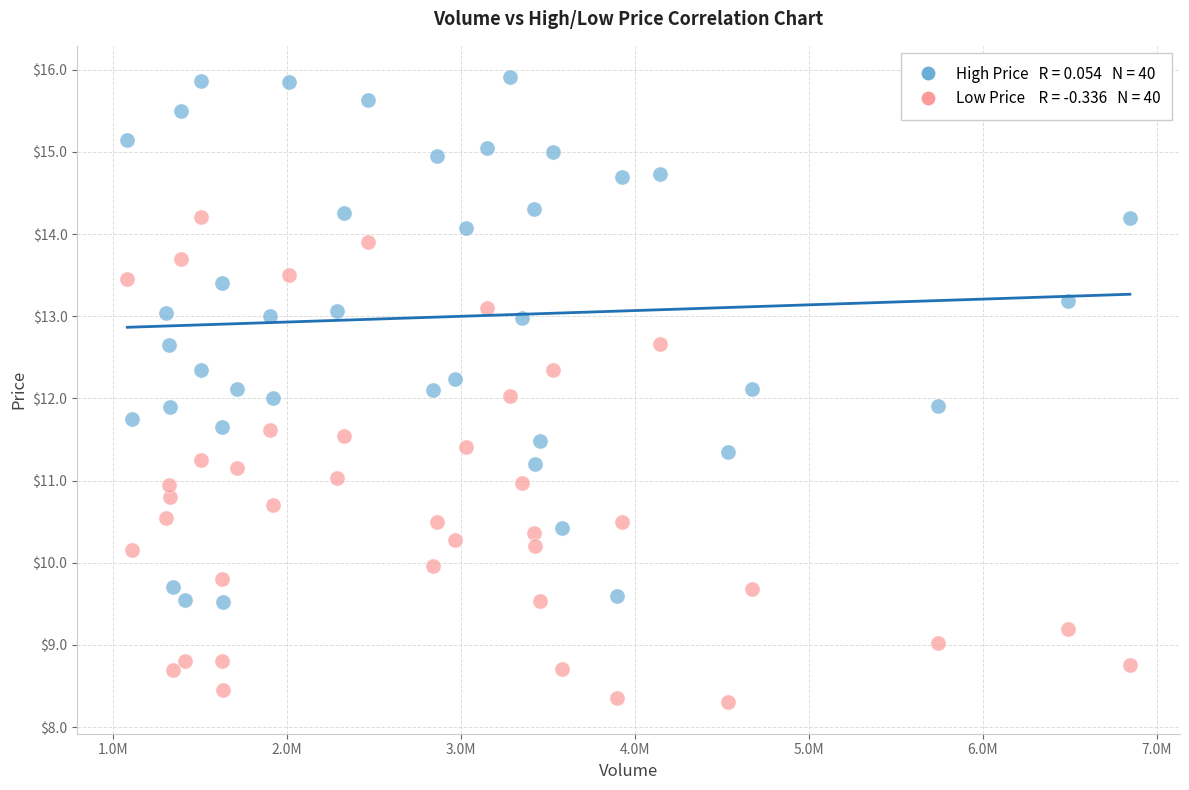

Across all data points, what is the range of X values (max minus min)?

5763800.0